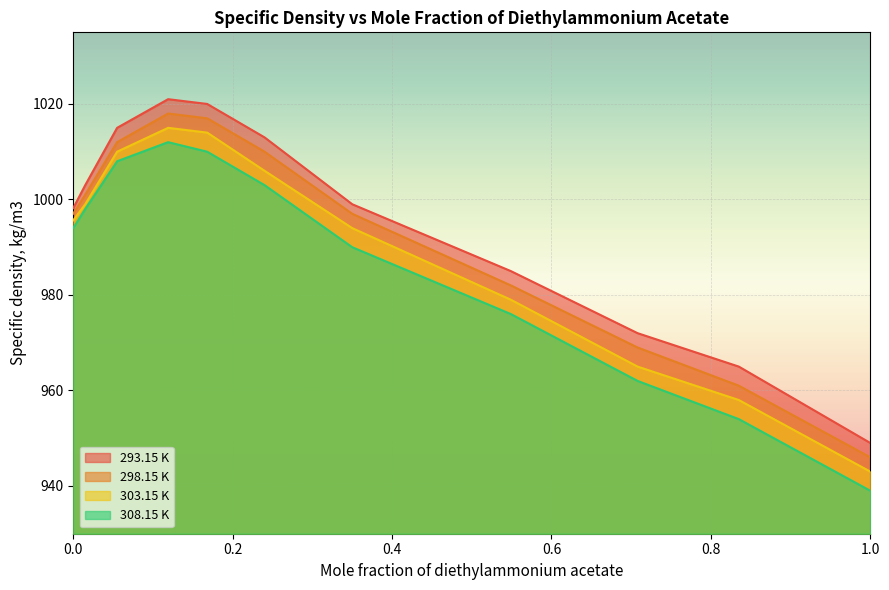

How many categories are shown in the chart?

11